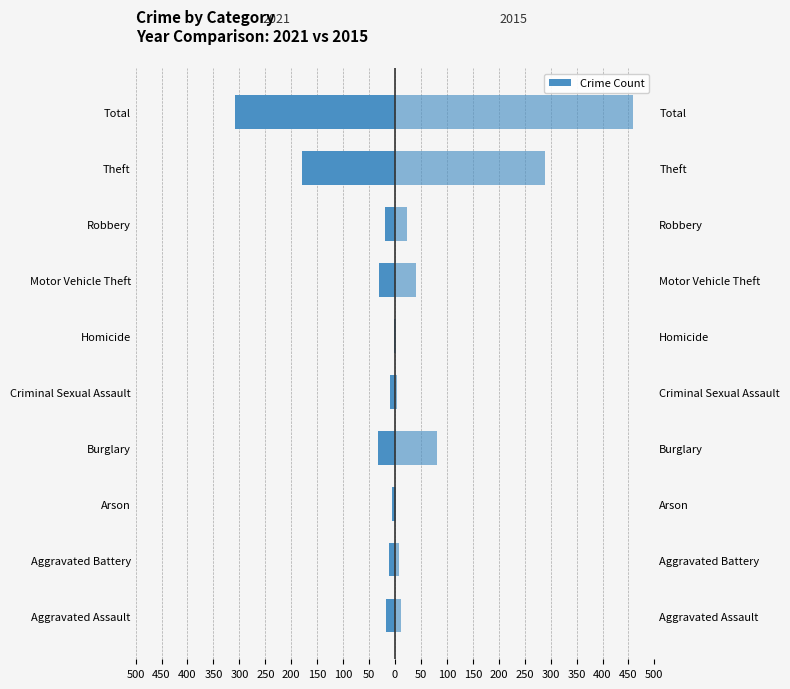

The 2021 series shows -30 at Motor Vehicle Theft. True or false?

True